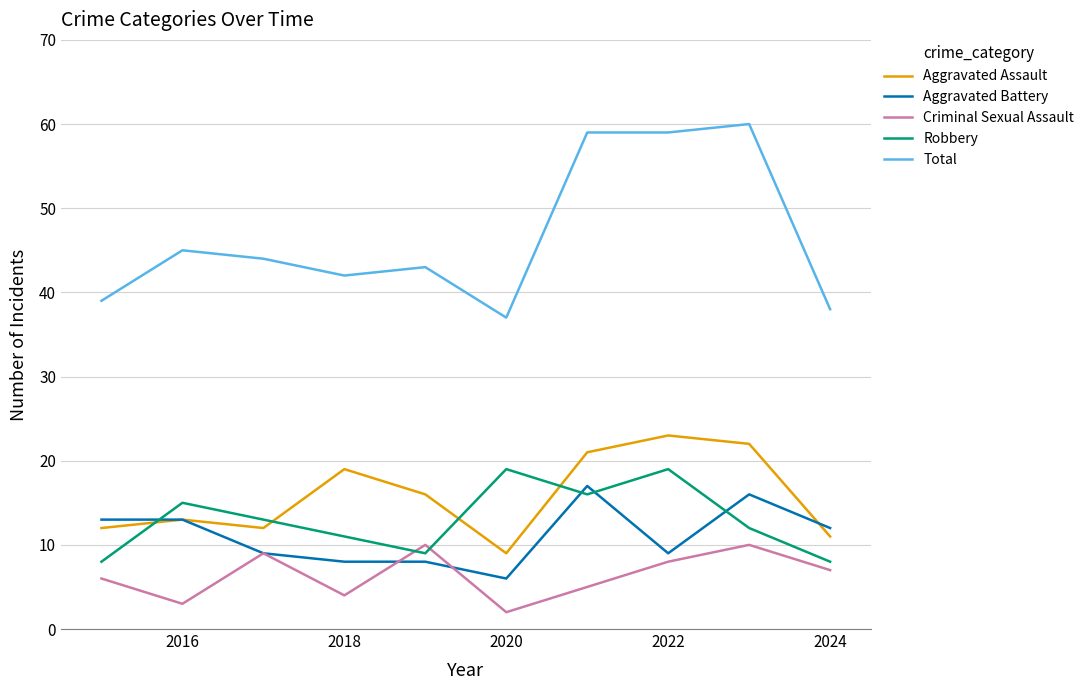

How many values in the Criminal Sexual Assault series are below 7?

5